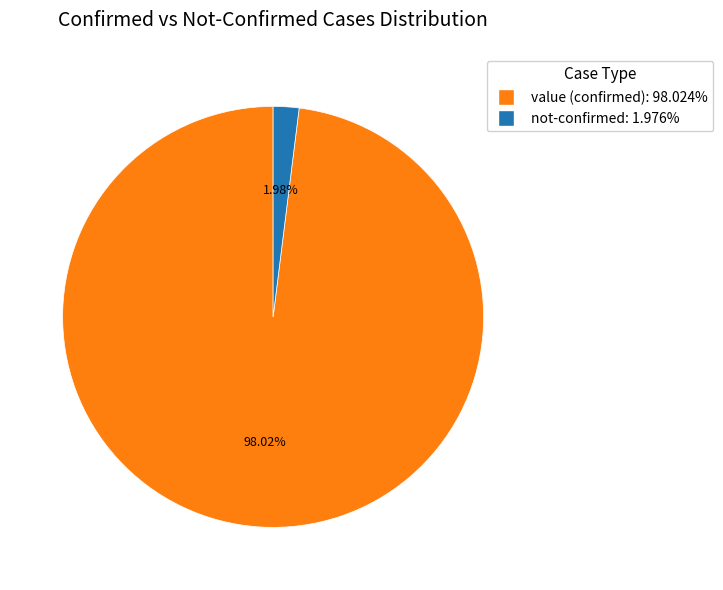

Is the sum of not-confirmed: 1.976% and value (confirmed): 98.024% greater than half?

Yes